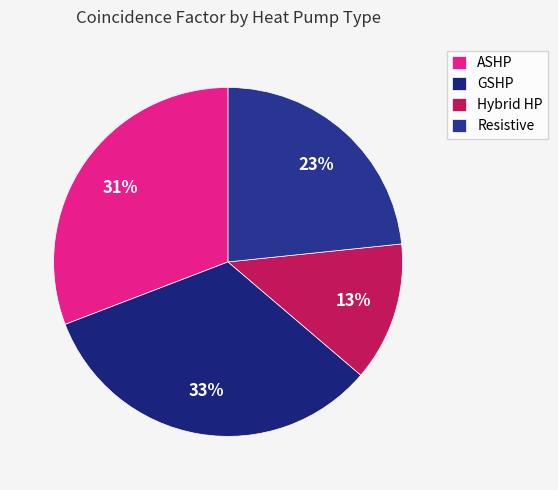

Which has a higher value, GSHP or ASHP?

GSHP